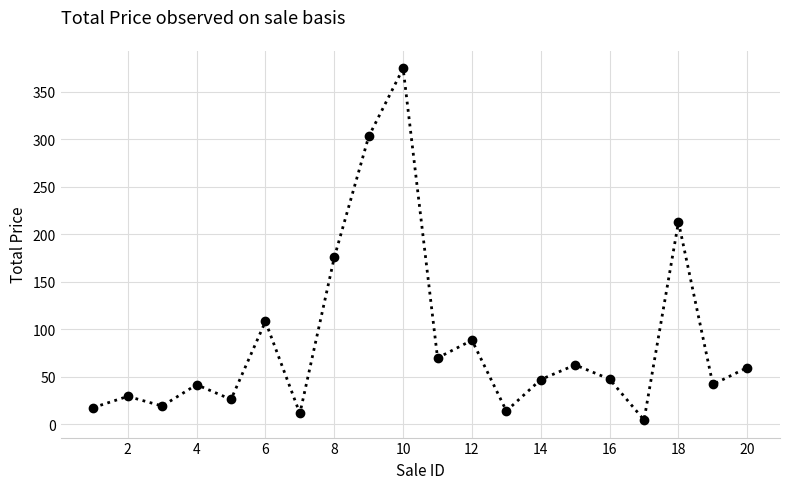

What is the value of the 8th point from the left?

175.6